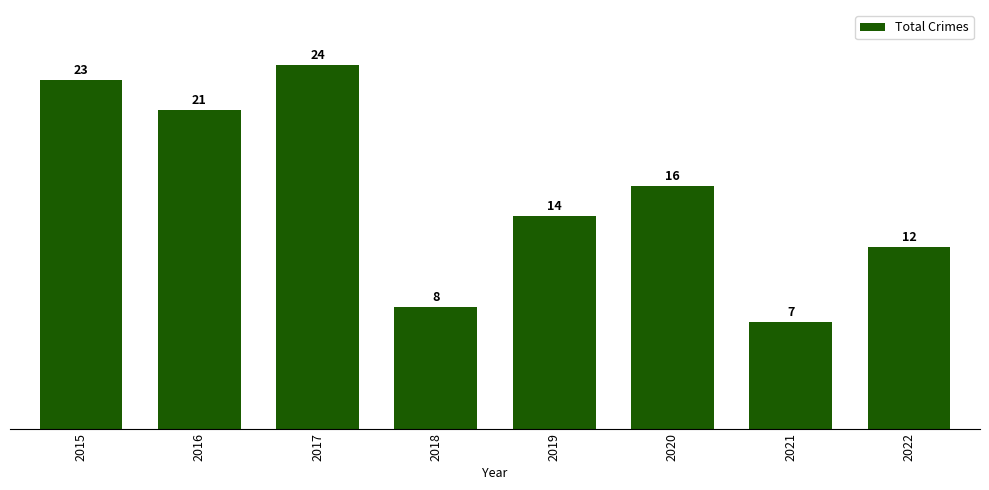

At which category does the chart reach its peak across all series?

2017